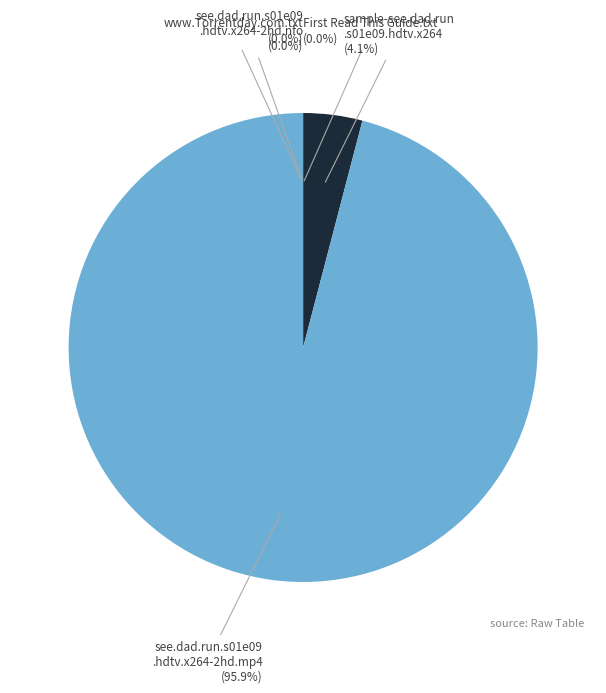

Is there a majority slice in this chart?

Yes